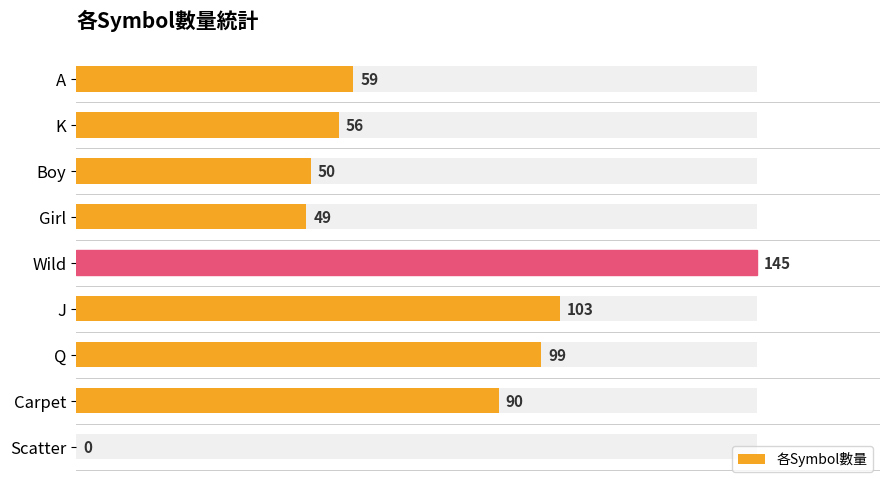

What is the difference between the maximum and minimum values?

145